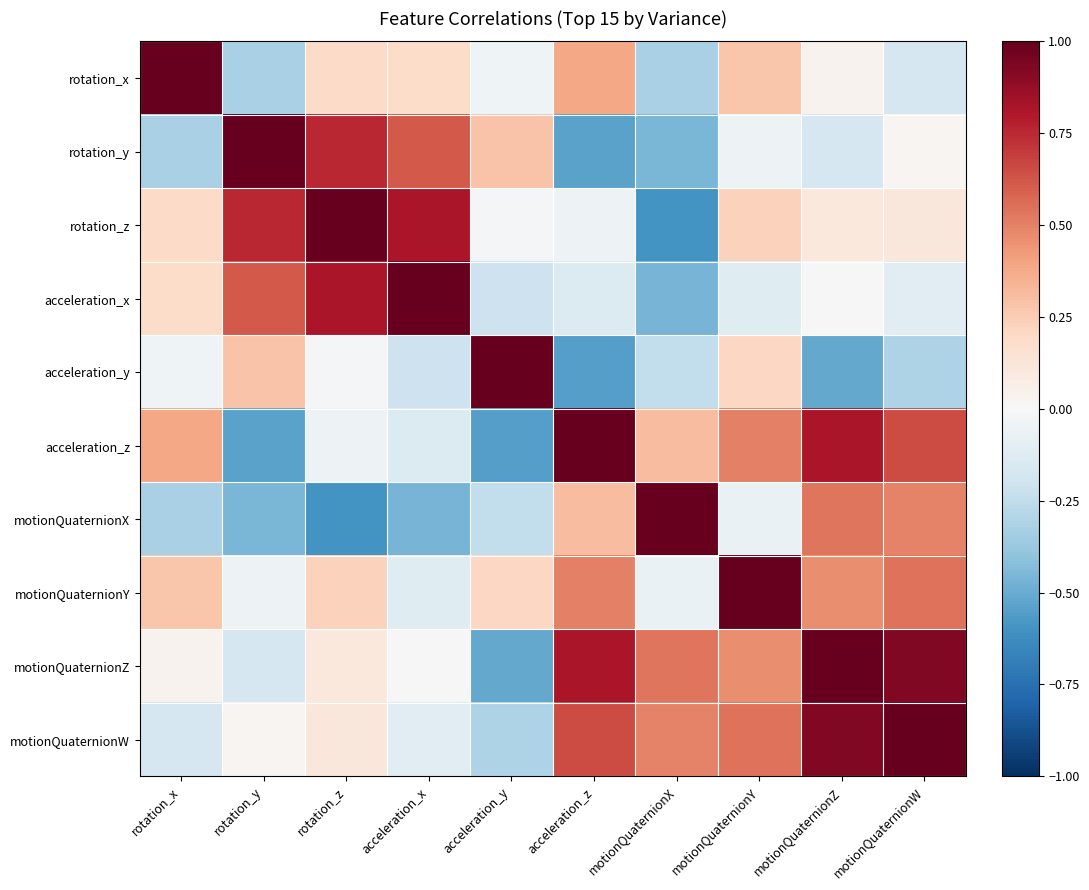

At which category is the sum across all series the highest?

motionQuaternionZ